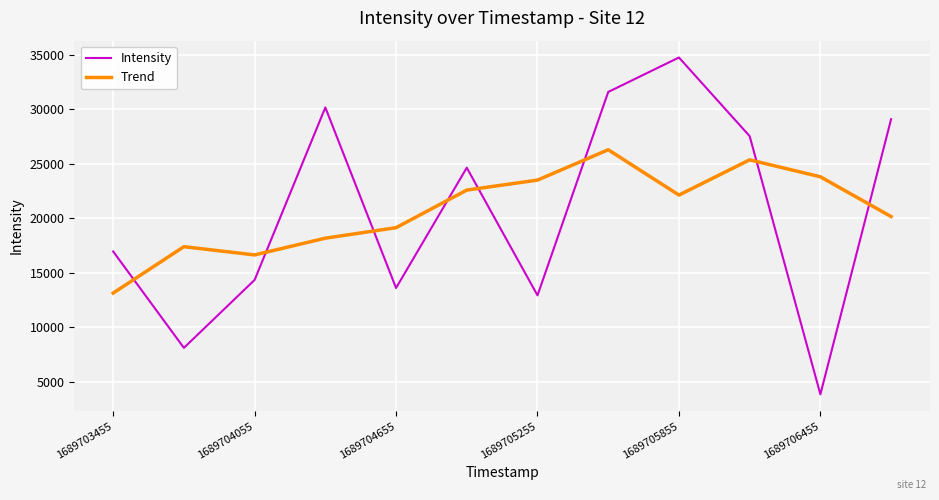

What is the greatest value displayed?

34733.2